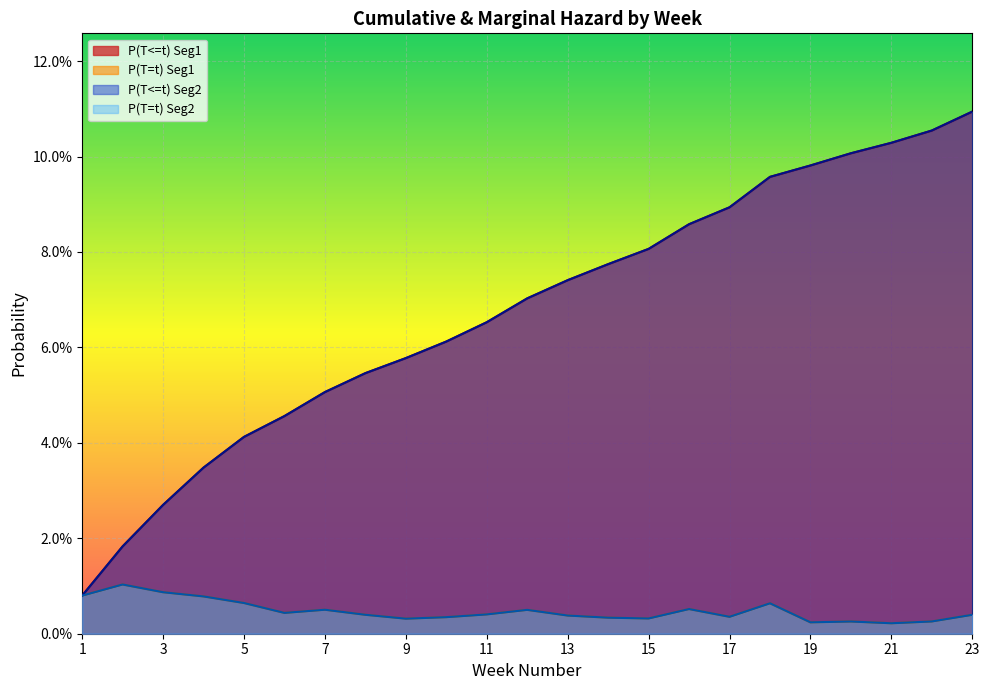

Where is the first local maximum for P(T=t) Seg2?

2